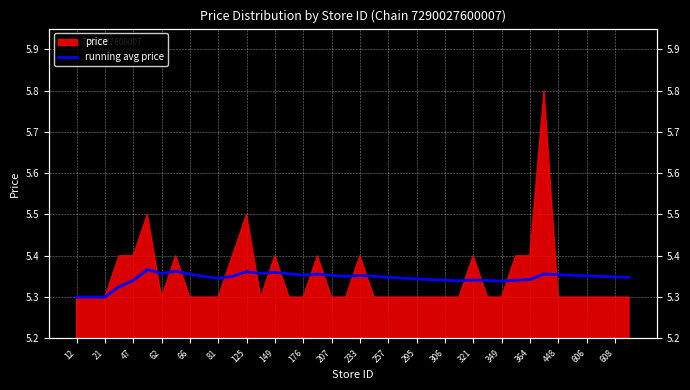

Does the chart display data point markers on the line(s)?

No